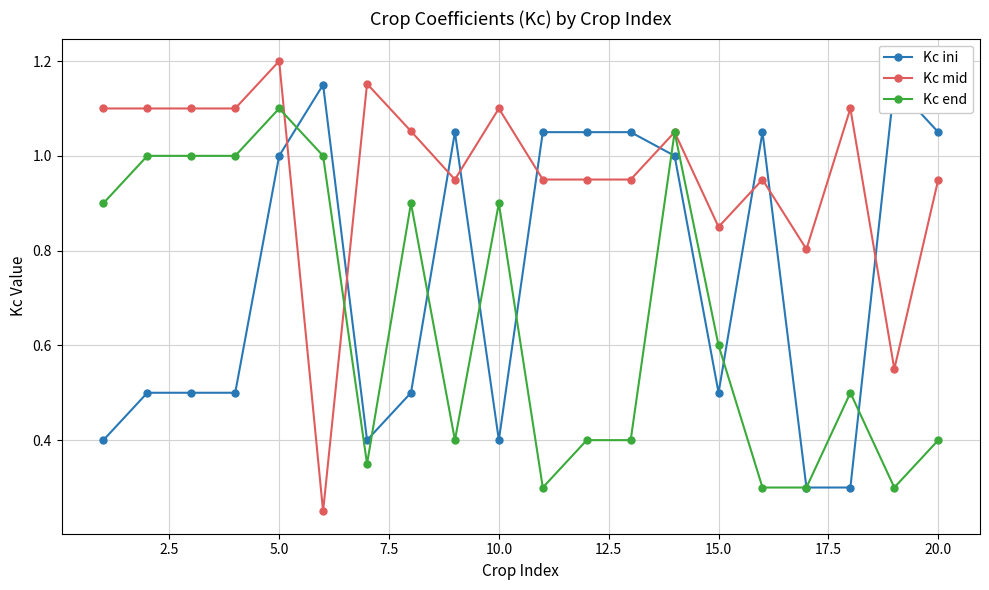

What is the minimum value shown in the chart?

0.2